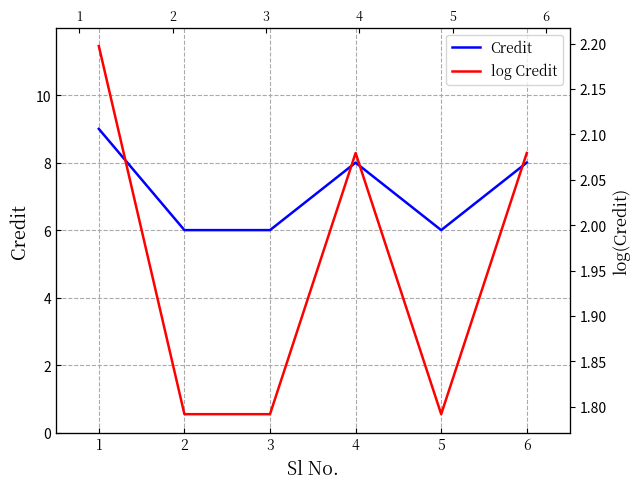

Which category has the lowest value in the Credit series?

2